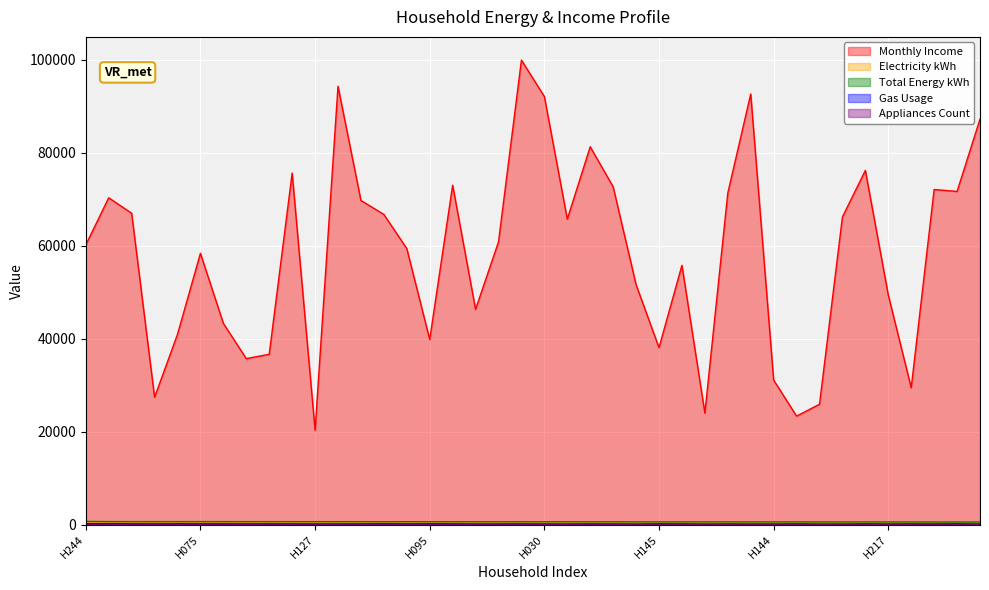

Reading left to right, list all the values displayed in this chart.

Monthly_Income: 60158	70300	66975	27392	40932	58360	43289	35708	36646	75609	20301	94290	69726	66717	59384	39830	73006	46309	60818	99909	92082	65714	81267	72662	51616	38070	55777	23987	71293	92615	31093	23343	25895	66175	76179	49375	29435	72083	71663	87215
Electricity_Usage_kWh: 489	460	467	483	456	468	470	496	475	486	500	495	482	439	490	438	468	495	483	472	485	497	460	479	493	420	441	495	456	473	464	429	478	472	416	457	415	422	384	447
Total_Energy_kWh: 689	655	654	650	650	650	649	647	647	646	643	640	640	634	634	631	630	629	627	625	617	616	615	614	599	599	599	597	595	592	591	591	588	587	586	585	577	570	566	566
Gas_Usage: 200	195	187	167	194	182	179	151	172	160	143	145	158	195	144	193	162	134	144	153	132	119	155	135	106	179	158	102	139	119	127	162	110	115	170	128	162	148	182	119
Appliances_Count: 2	8	8	7	2	14	14	13	9	9	7	5	7	4	14	12	10	6	11	7	10	3	9	3	7	5	5	6	13	3	13	2	9	8	10	7	2	3	7	2